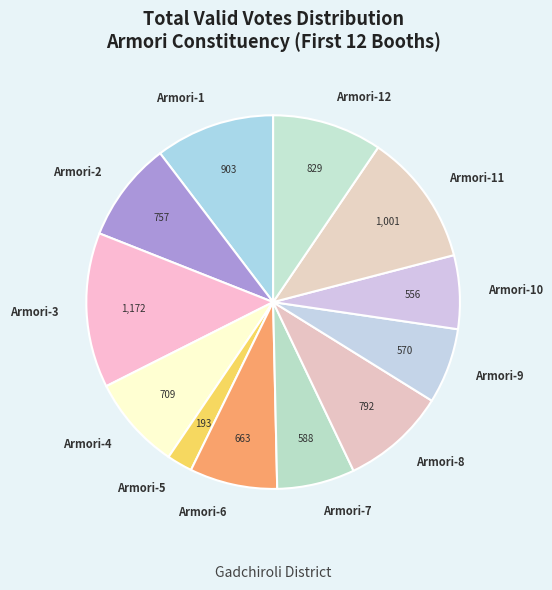

Is the sum of Armori-5 and Armori-8 greater than half?

No